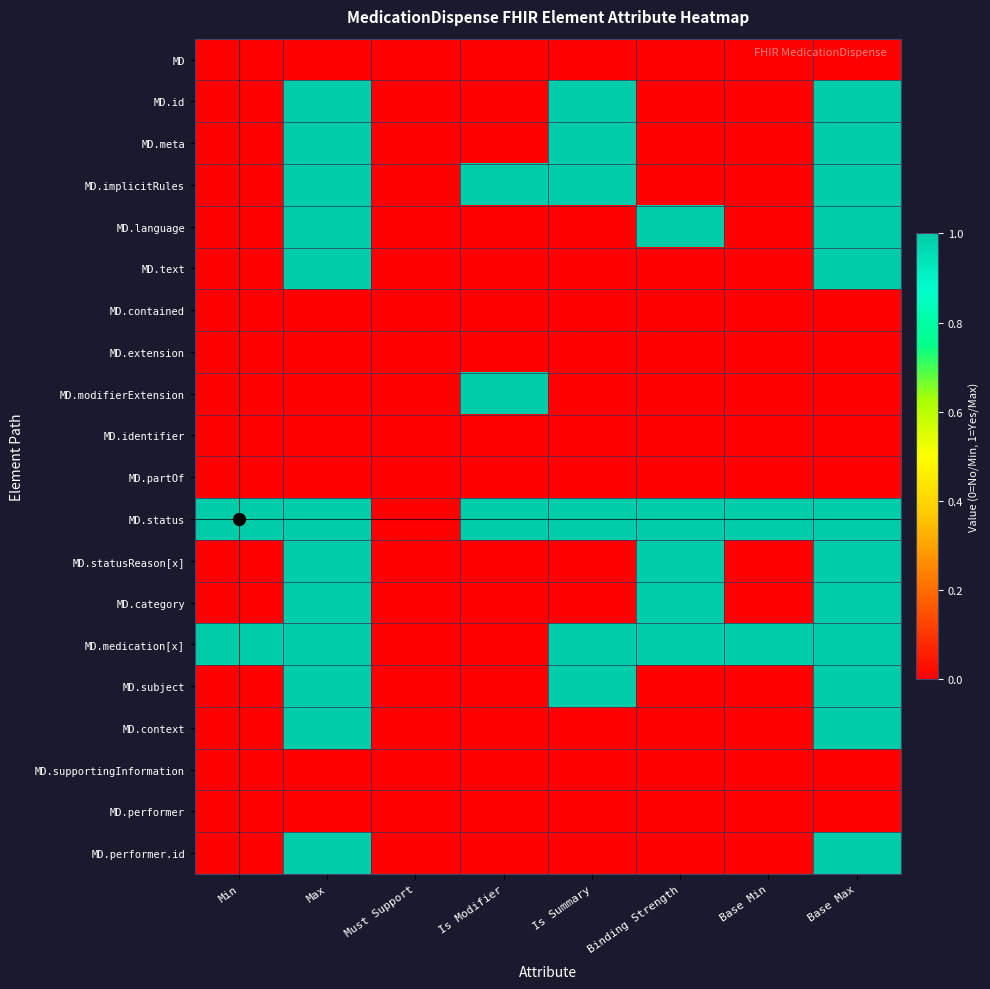

Between Must Support and Base Min, which series saw the biggest shift?

MD.status